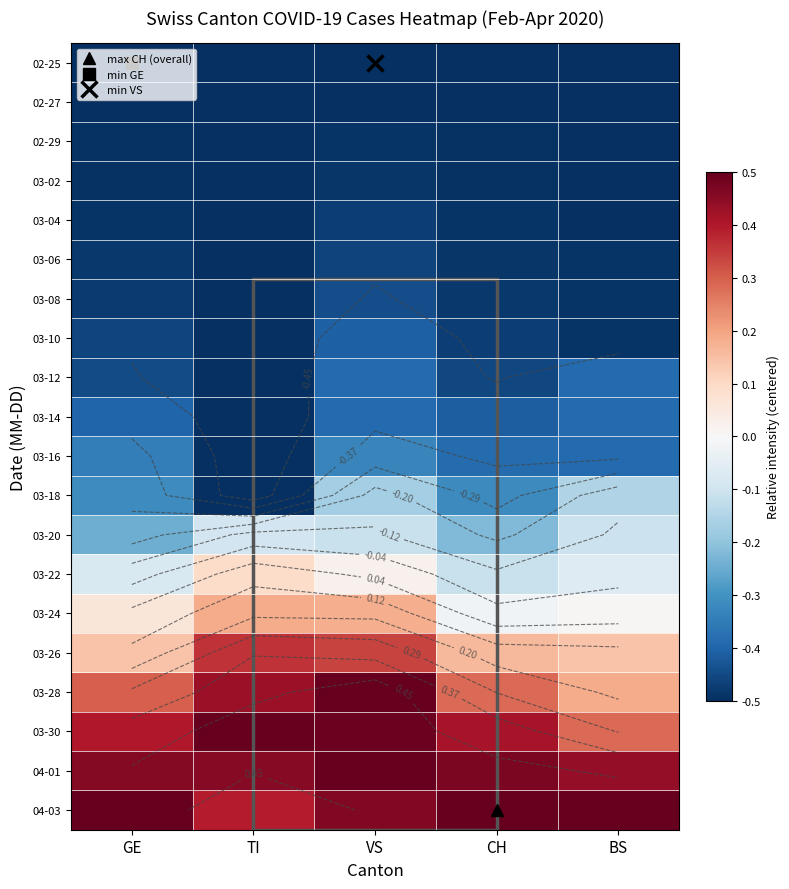

Rank the categories by 04-03 value from lowest to highest.

TI, VS, GE, CH, BS